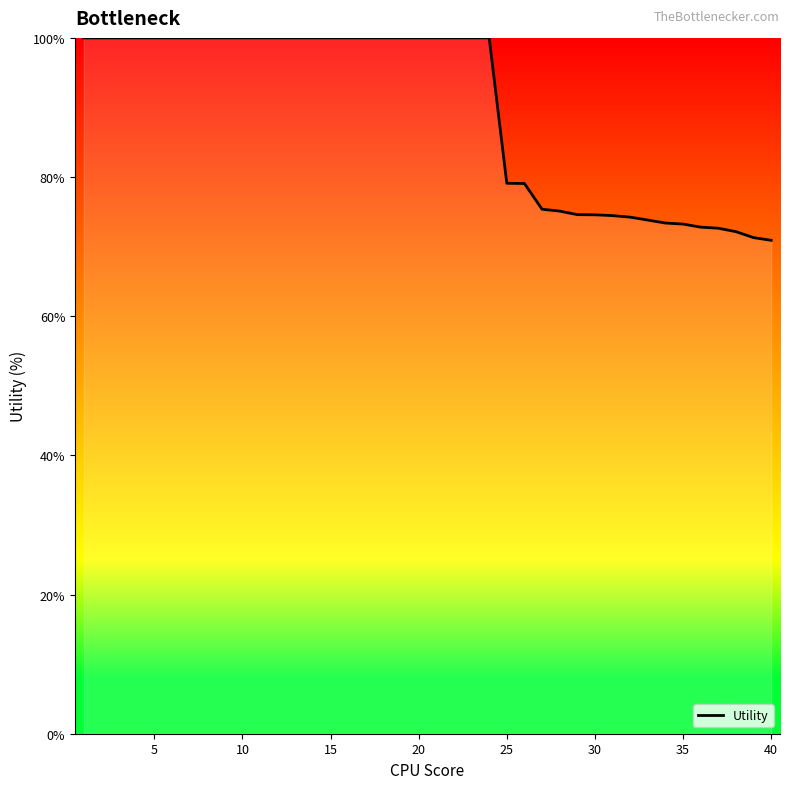

What is the maximum value shown in the chart?

100.0